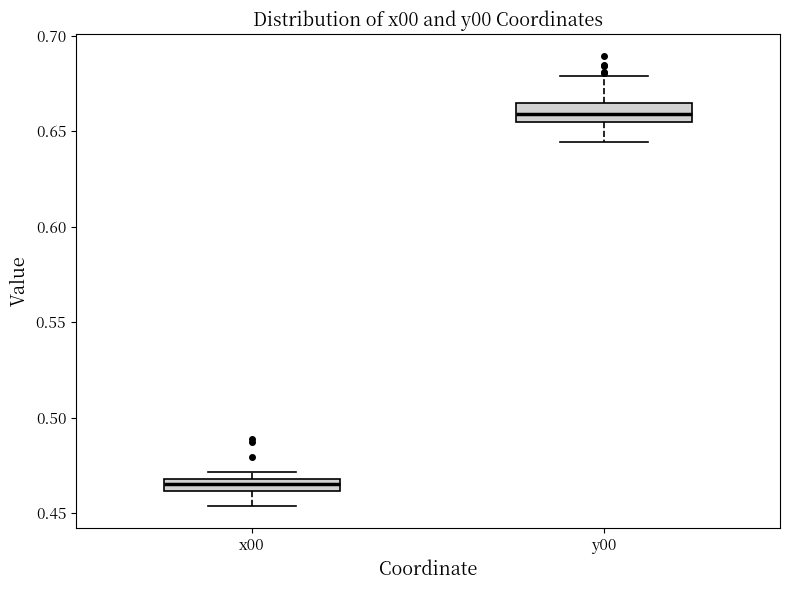

Which box has the highest median line?

y00